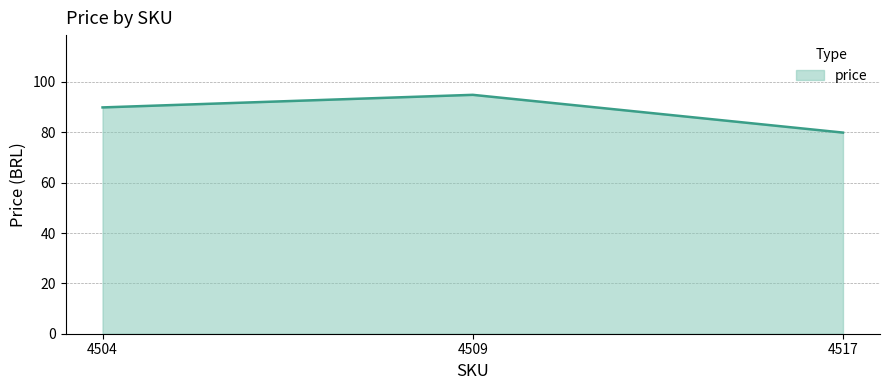

Where is the data nearest to the value 87?

4504